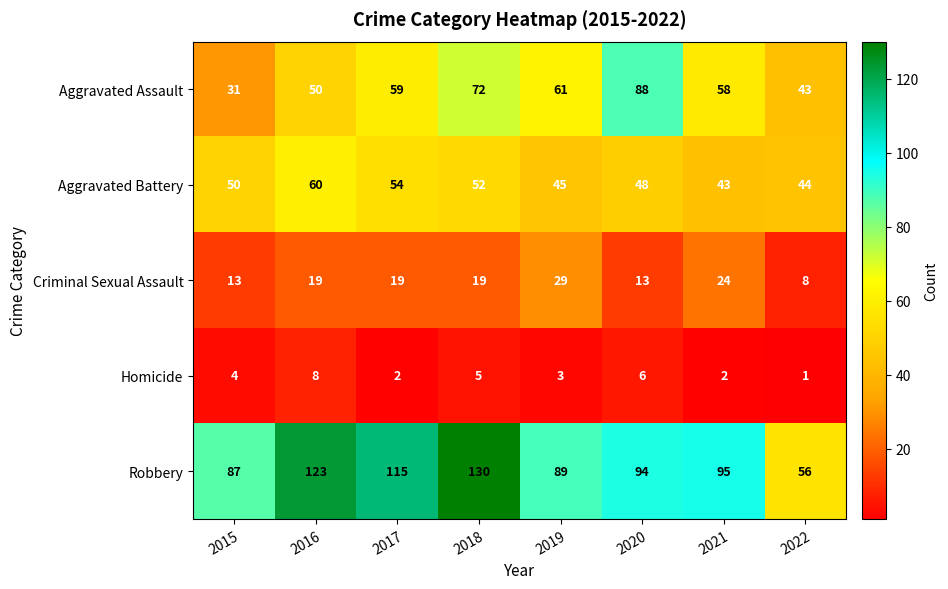

Which series has the largest total across all categories?

Robbery